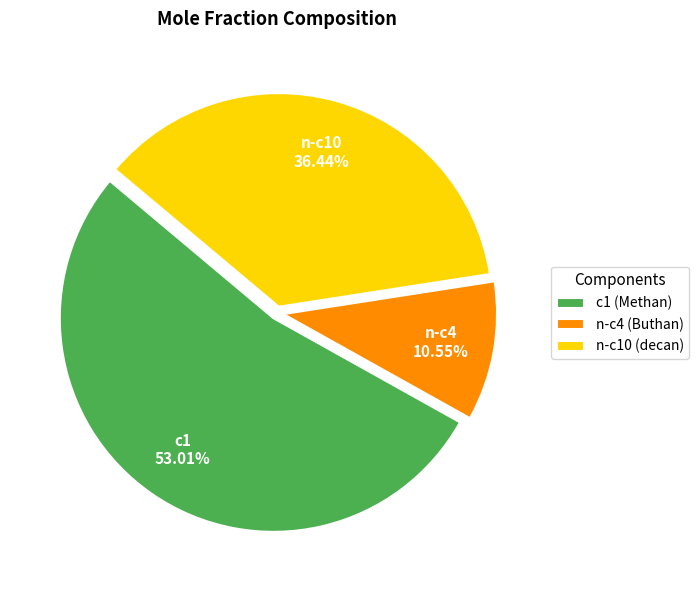

The n-c10 slice represents 45% of the pie. True or false?

False